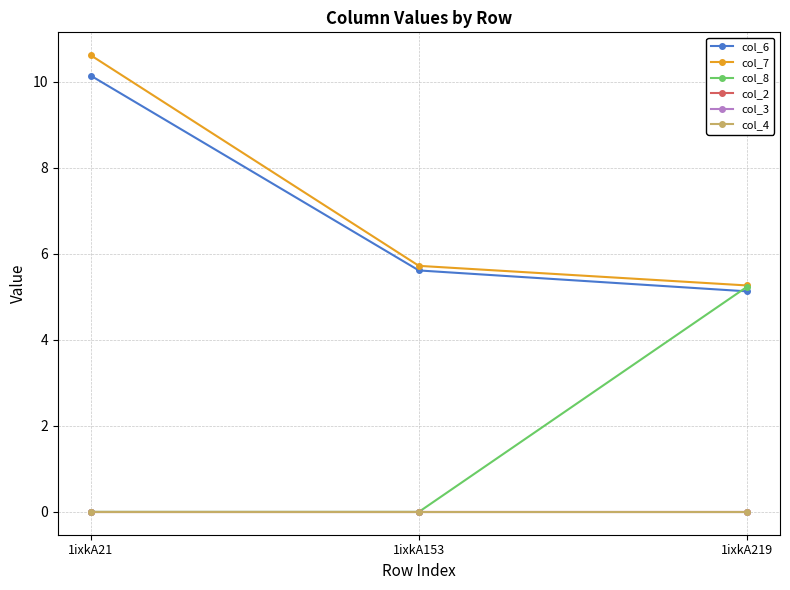

Does the chart have visible grid lines?

Yes